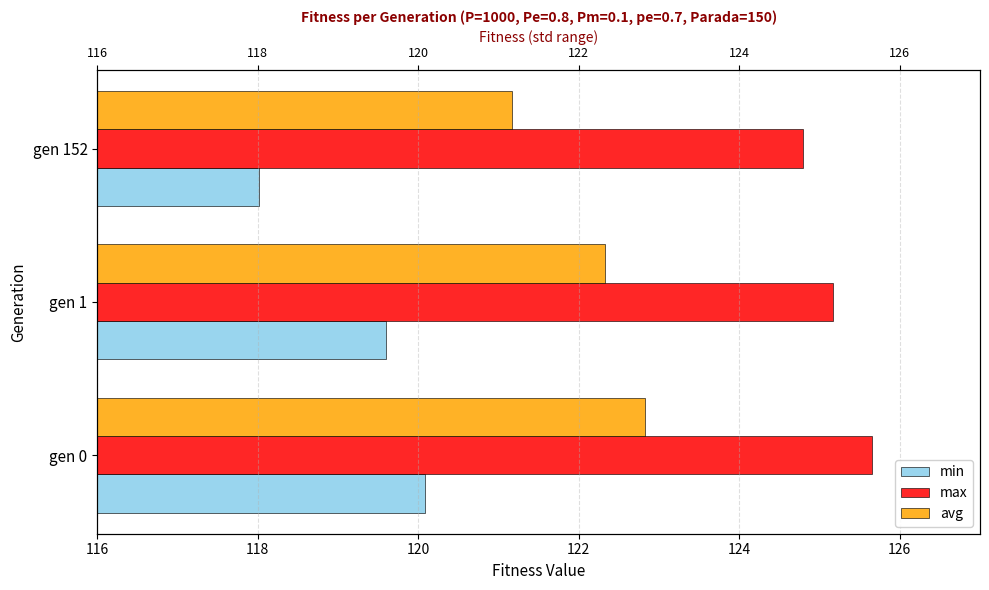

What are all the series names shown in the legend?

min, max, avg